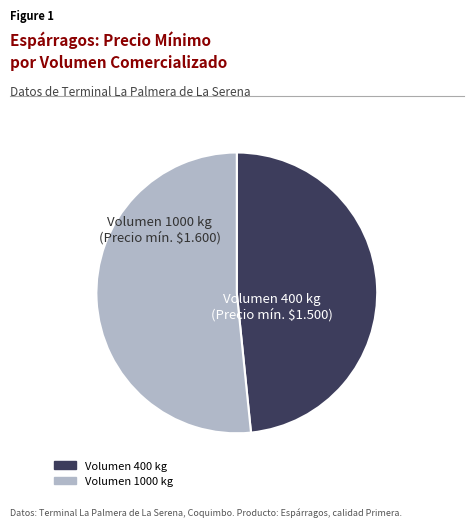

Is there a majority slice in this chart?

Yes